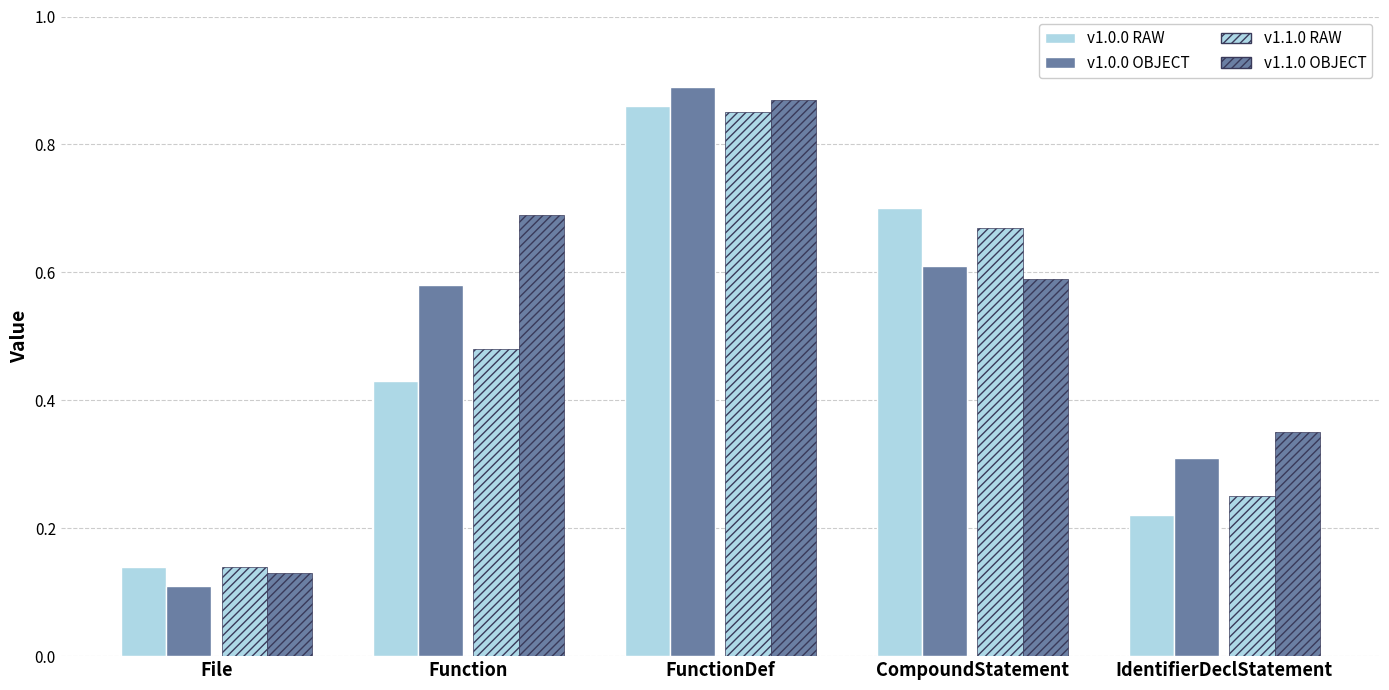

Does the chart contain any negative values?

No